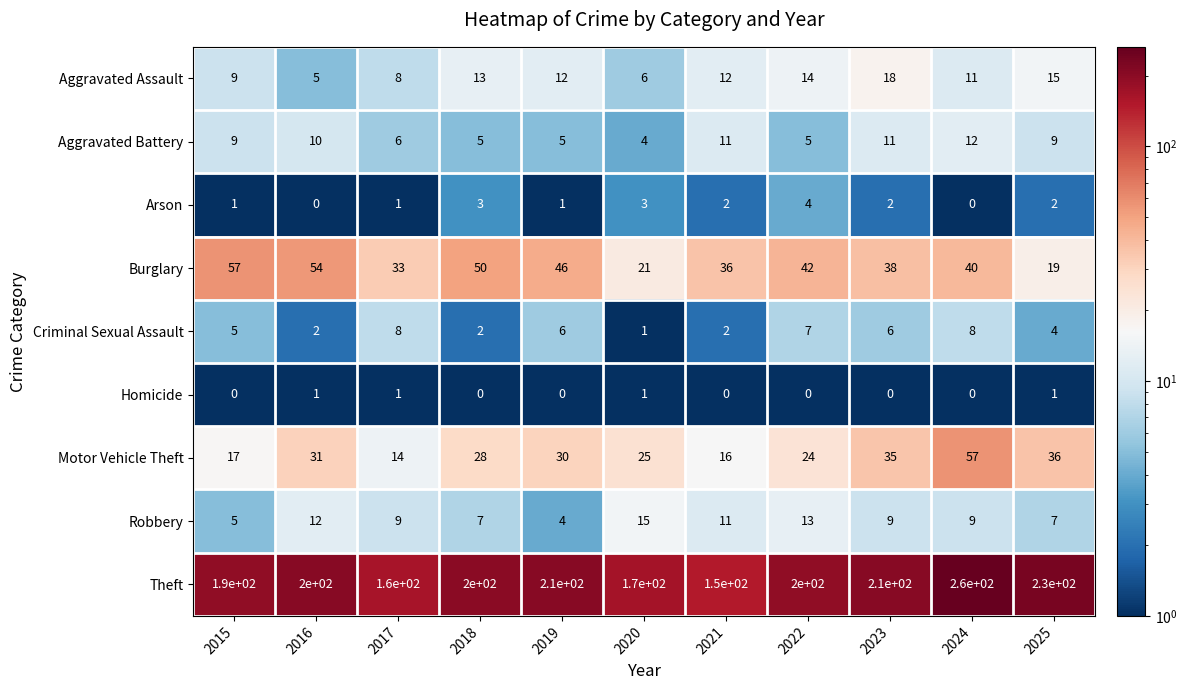

What is the total value across all series at 2016?

315